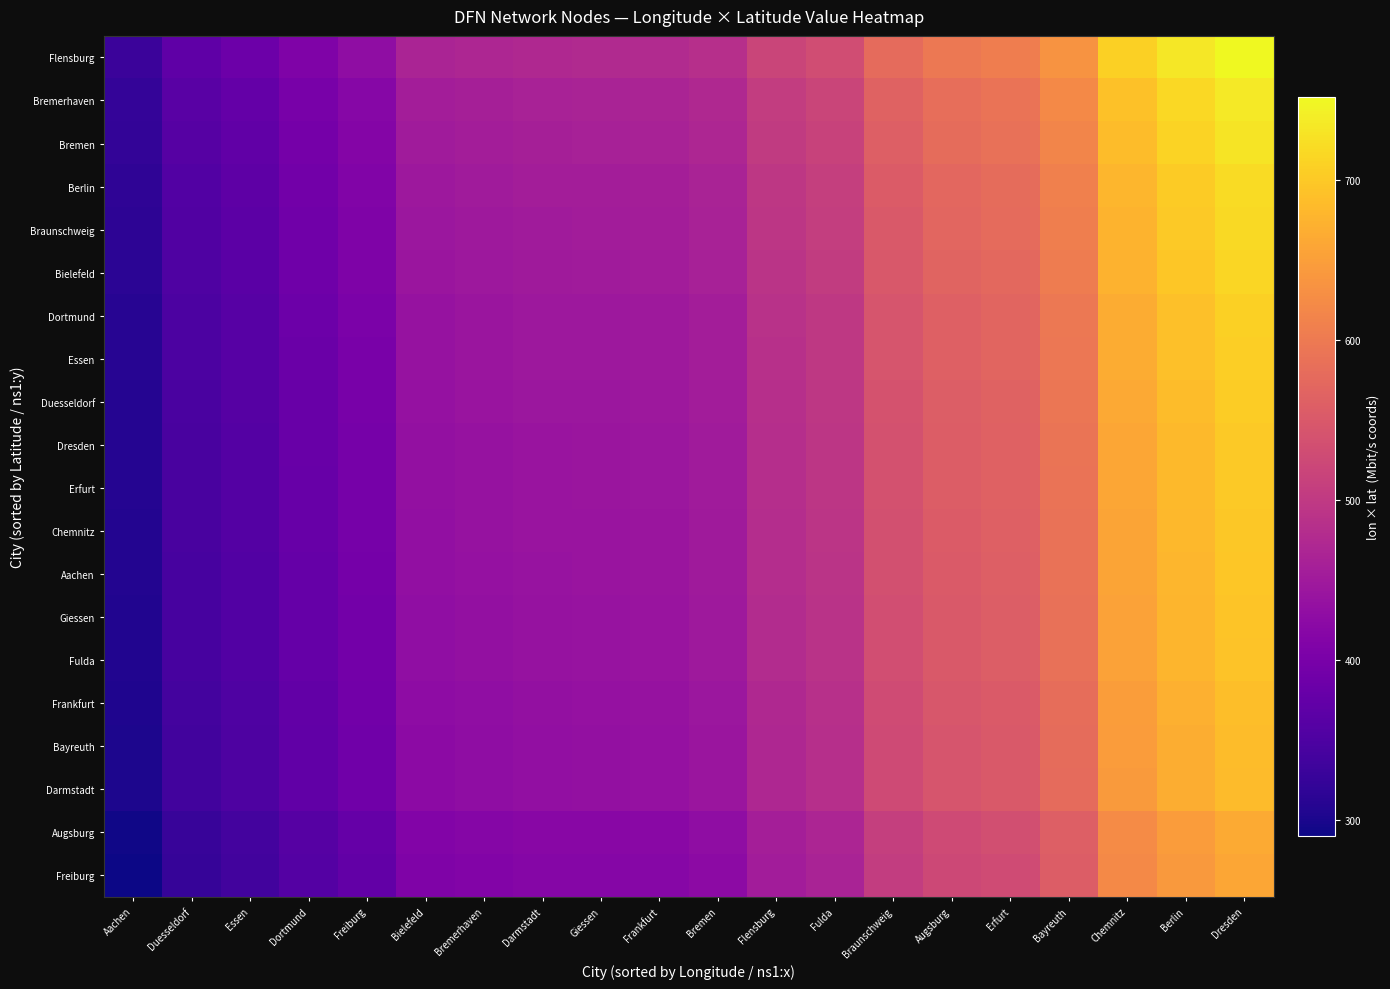

At Darmstadt, list the series in order from smallest to largest.

Freiburg, Augsburg, Darmstadt, Bayreuth, Frankfurt, Fulda, Giessen, Aachen, Chemnitz, Erfurt, Dresden, Duesseldorf, Essen, Dortmund, Bielefeld, Braunschweig, Berlin, Bremen, Bremerhaven, Flensburg